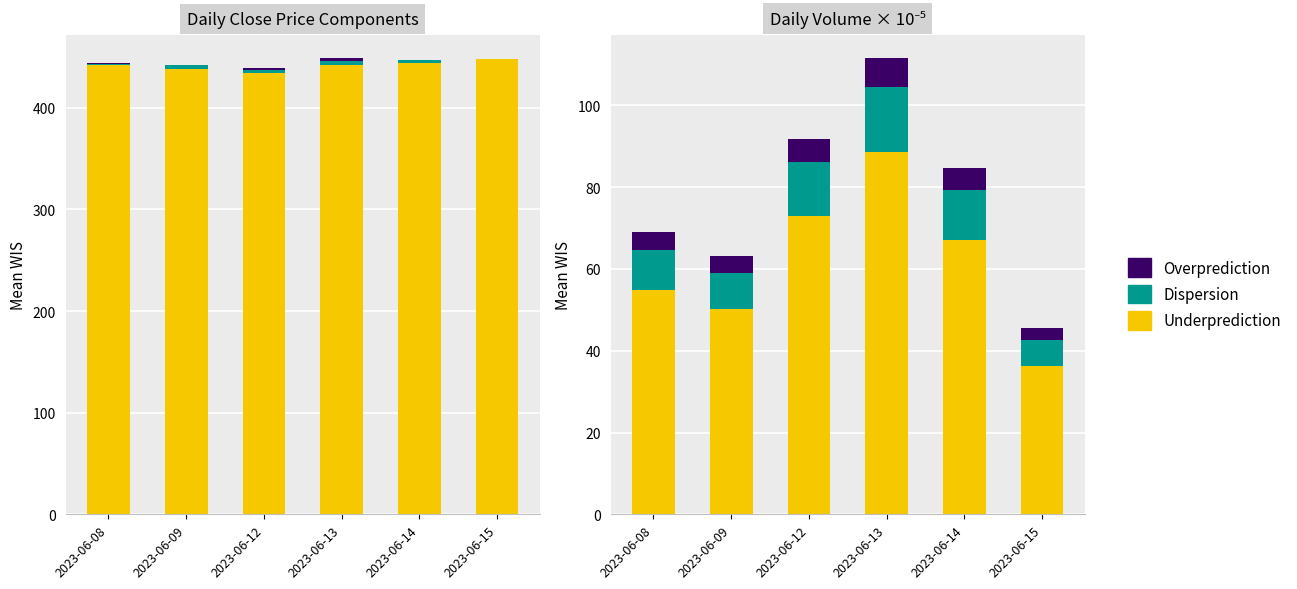

Is the value of Dispersion at 2023-06-12 greater than the value of Overprediction at 2023-06-15?

Yes